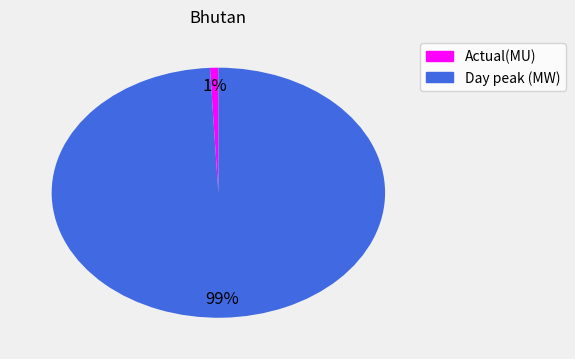

The Day peak (MW) slice represents 89% of the pie. True or false?

False